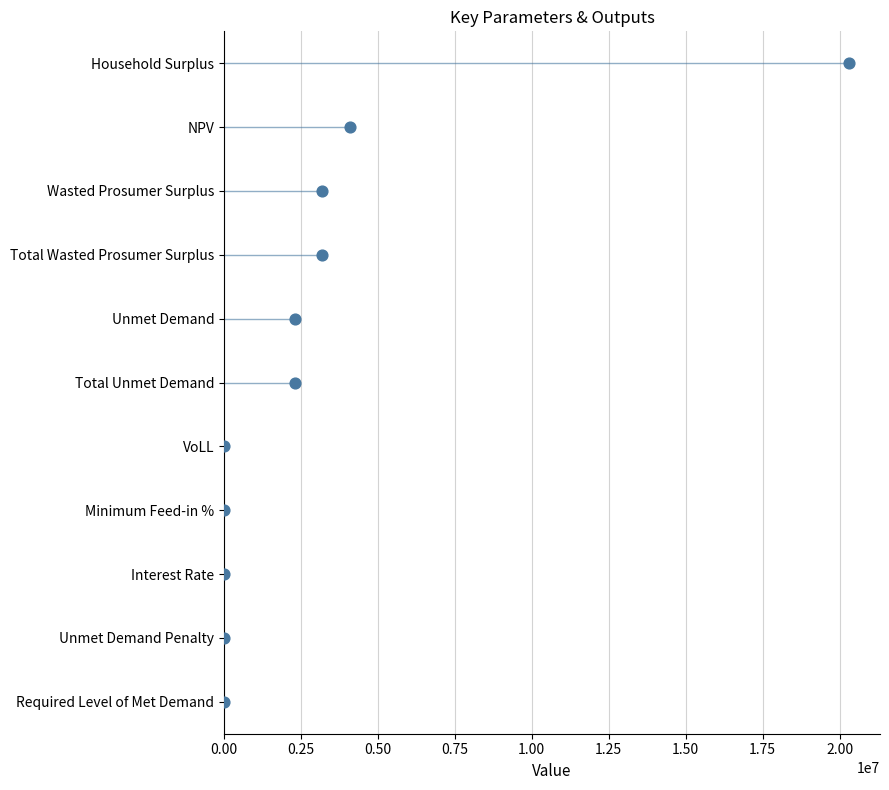

Between 1.50 and 2.25, which is larger?

2.25